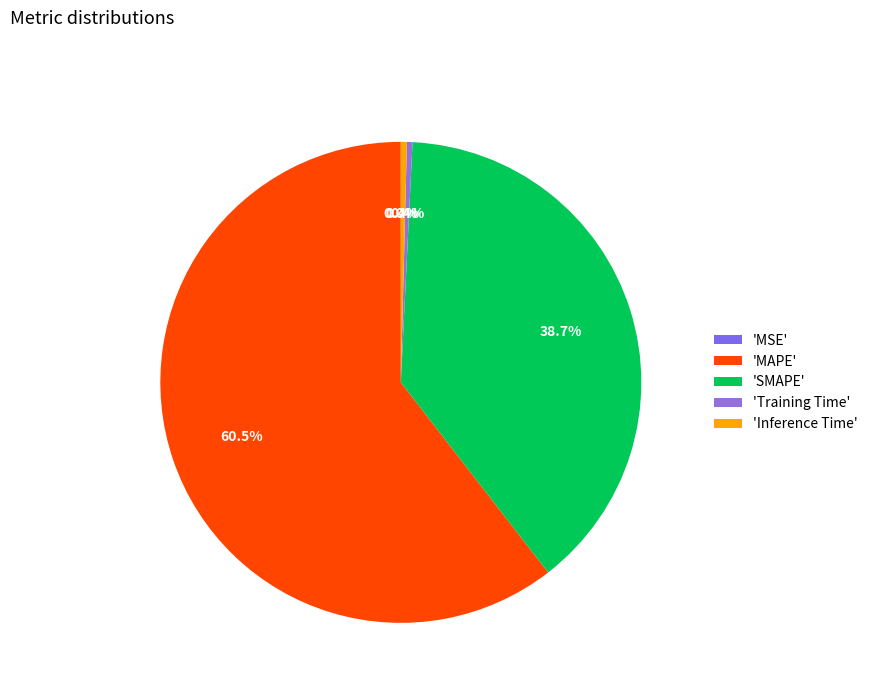

Is there a majority slice in this chart?

Yes